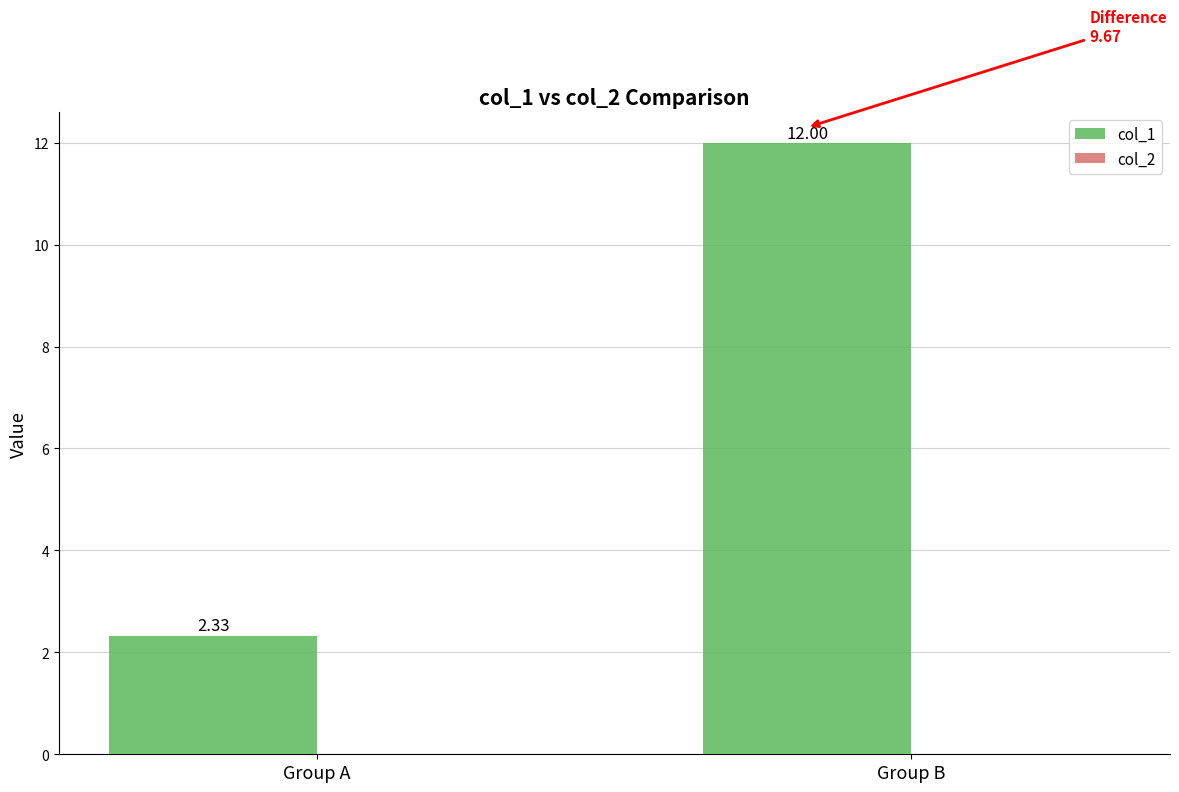

List the labels in order of value, smallest first.

Group A, Group B